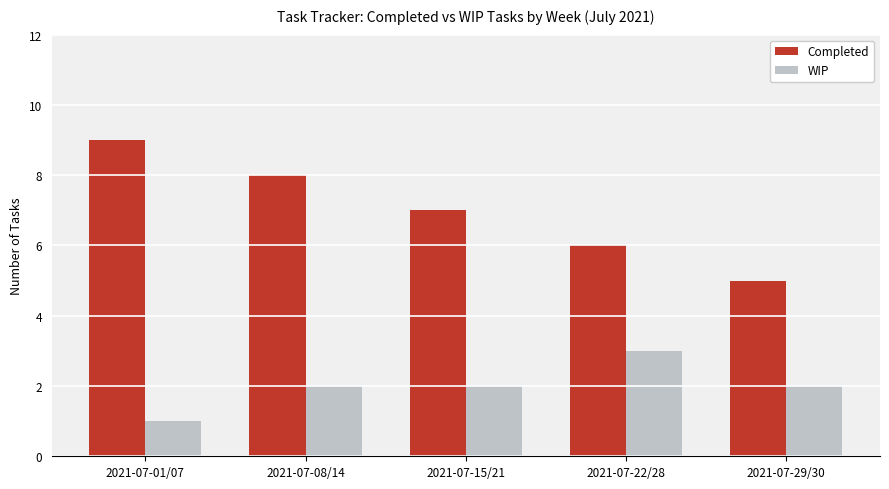

What is the difference between the highest and lowest values at 2021-07-15/21?

5